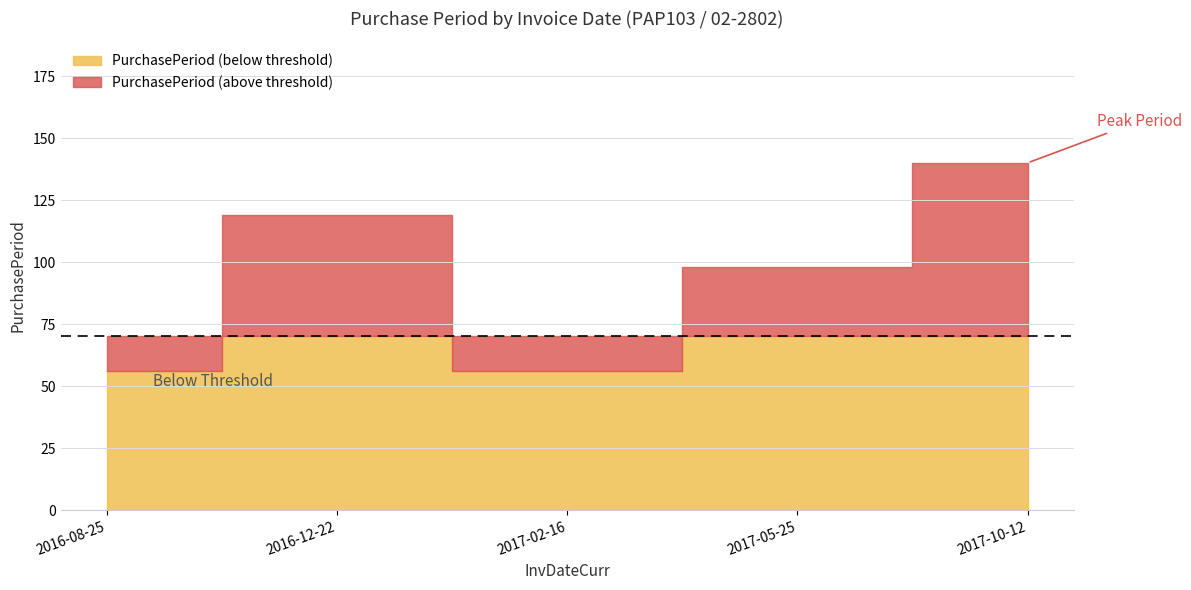

What is the label of the 2nd point from the right?

2017-05-25